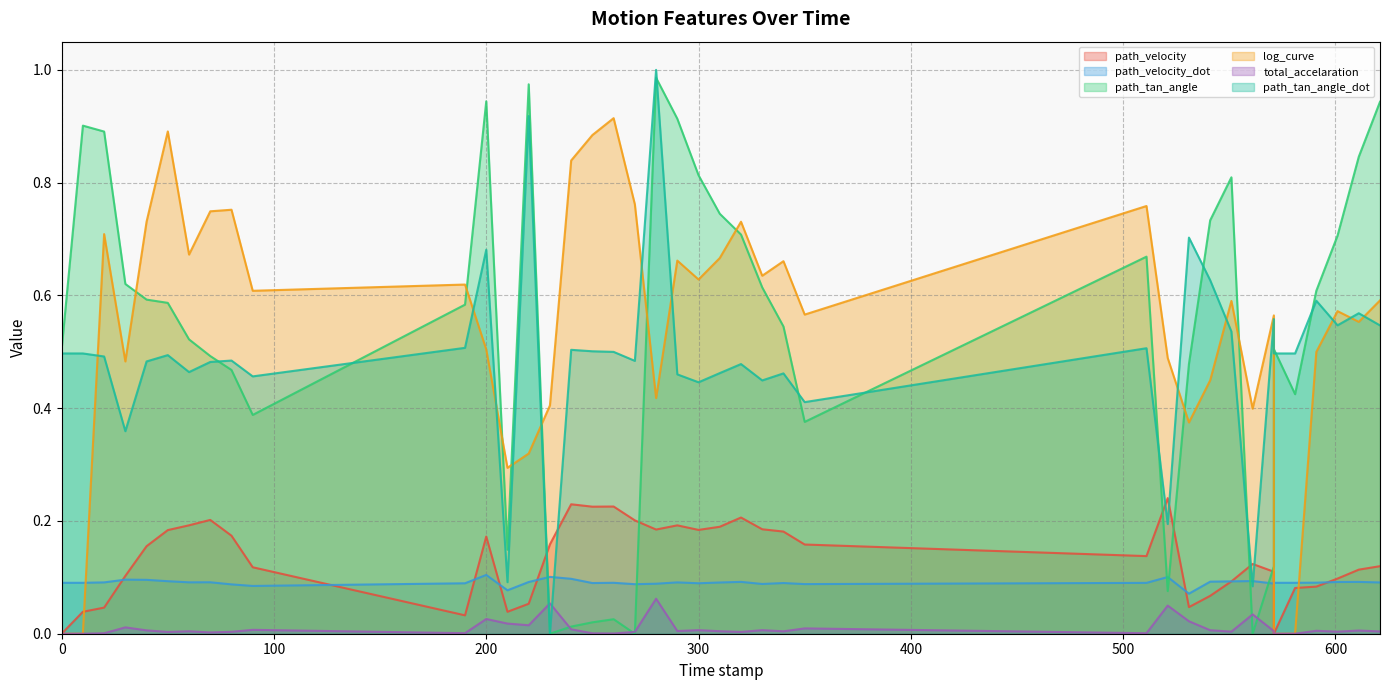

What are all the series names shown in the legend?

path_velocity, path_velocity_dot, path_tan_angle, log_curve, total_accelaration, path_tan_angle_dot